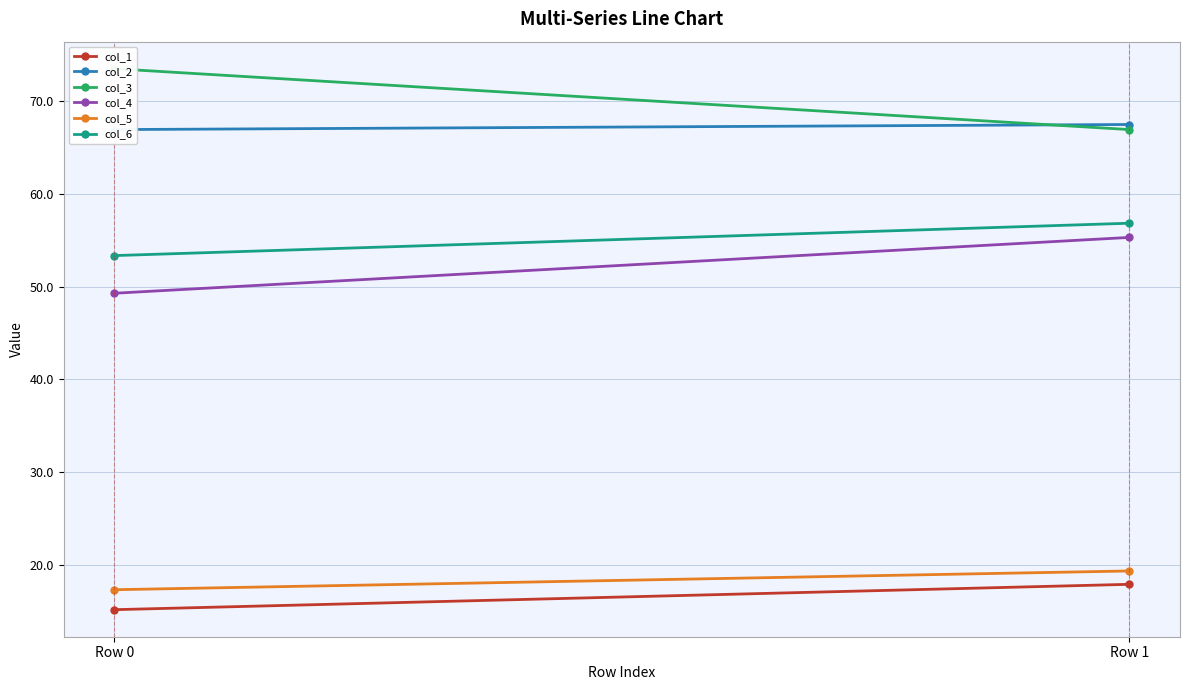

True or false: col_6 has a value of 29.7 at Row 0.

False